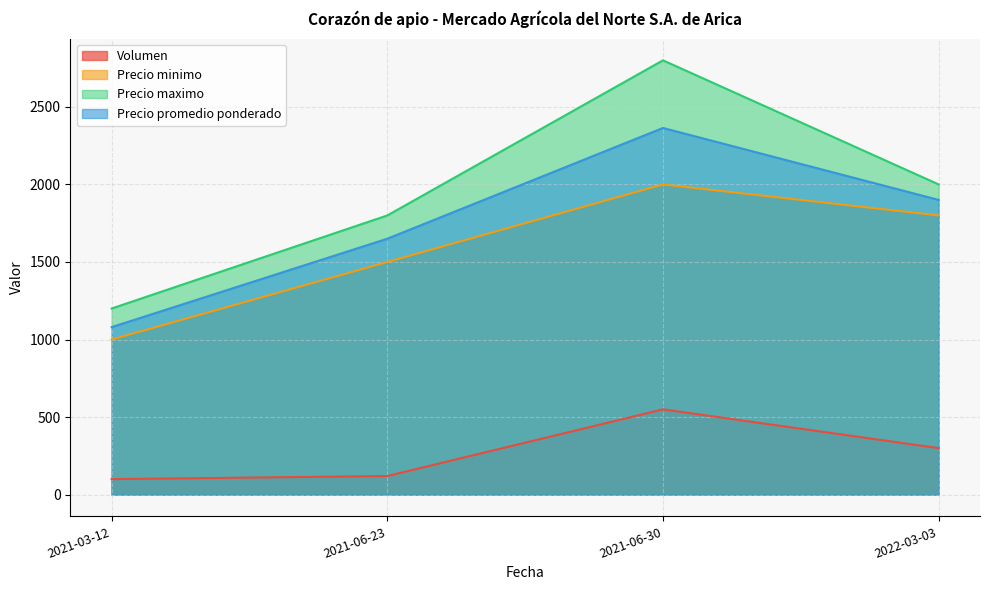

What is the total value across all series at 2022-03-03?

6000